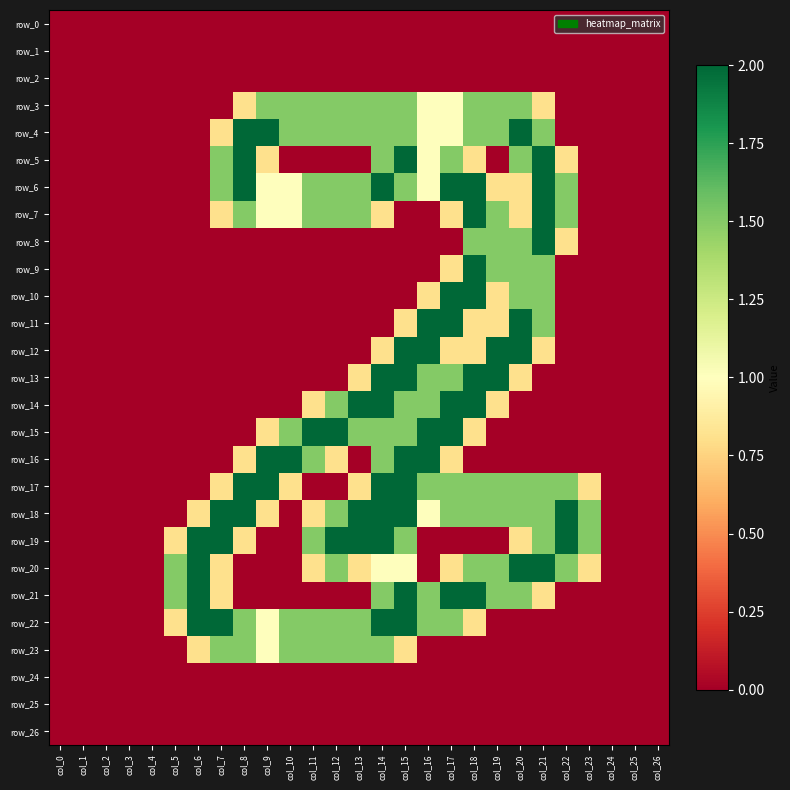

At which category does the chart reach its minimum across all series?

col_0